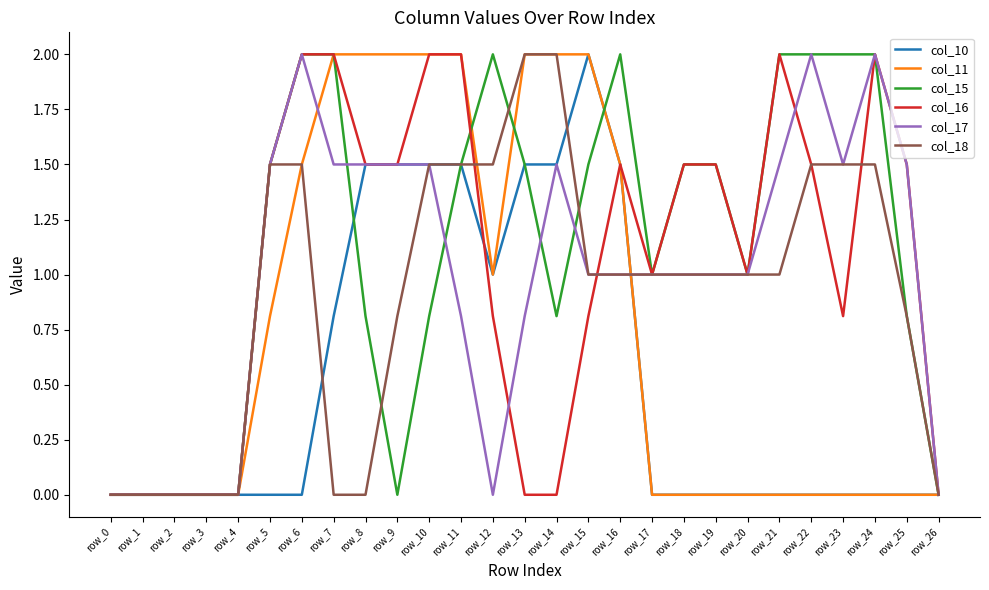

What is the total value across all series at row_6?

9.0